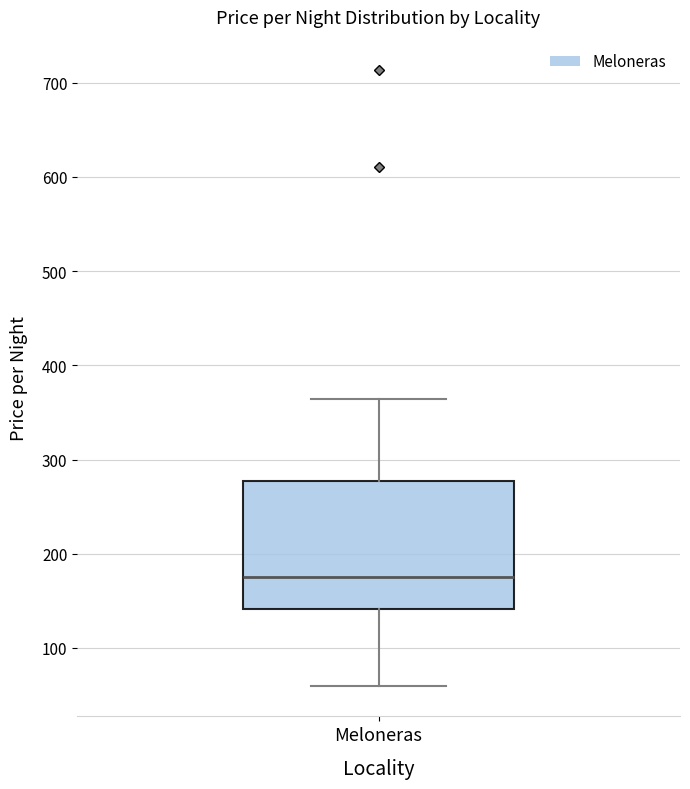

Where is the lower edge of the box for Meloneras on the y-axis? The values are not printed on the chart, so give them approximately, as read against the axis.

140